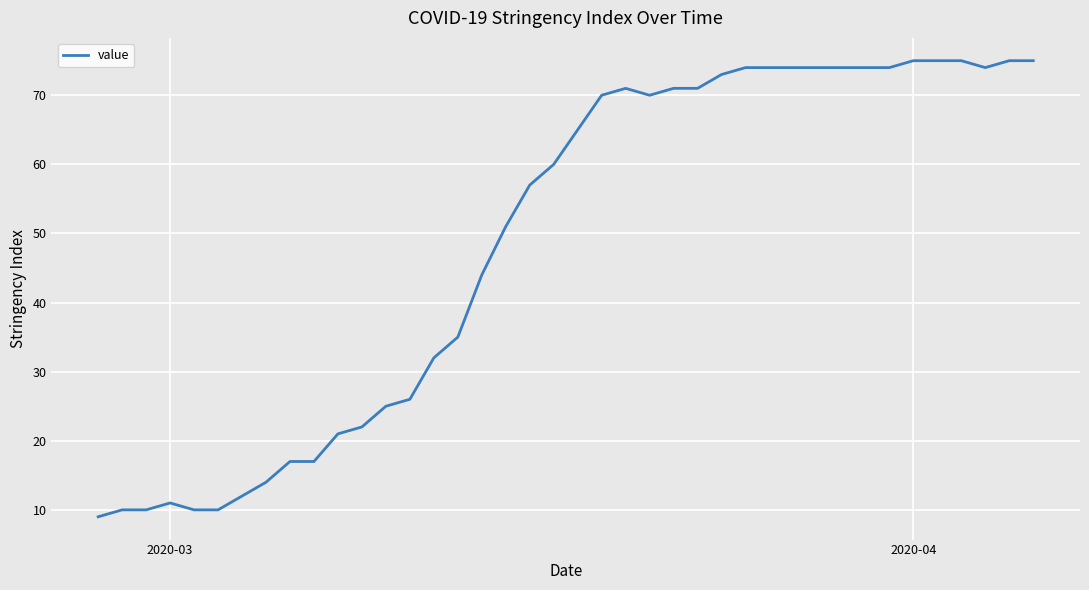

What is the difference between the maximum and minimum values?

66